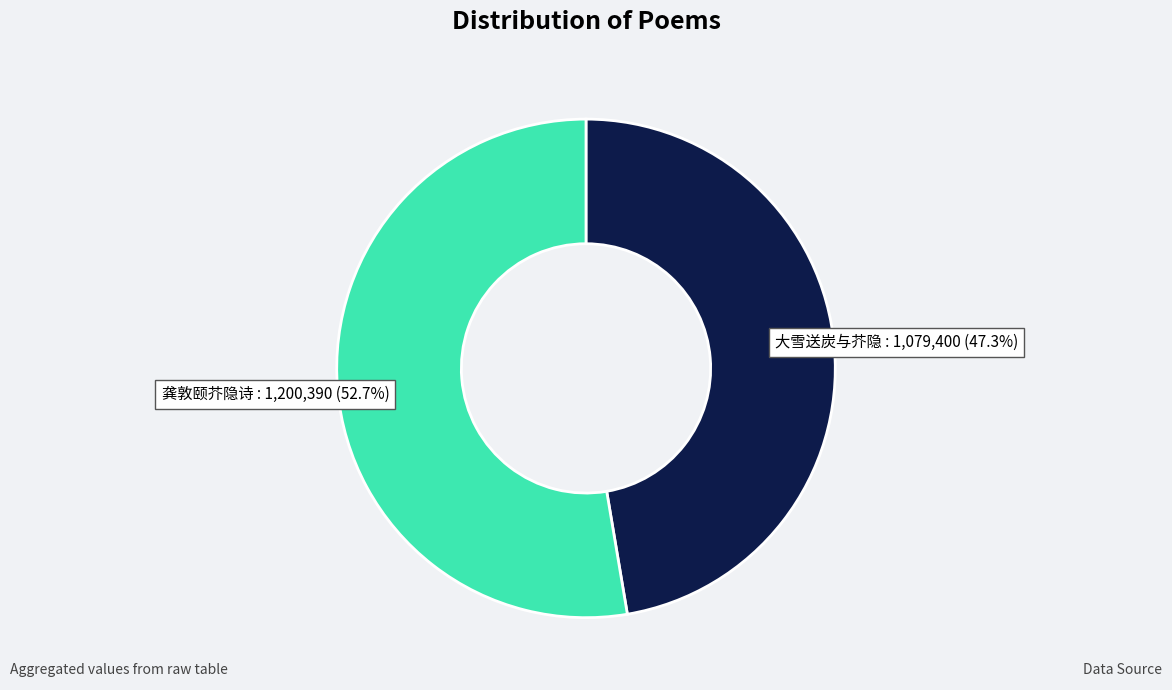

Is there a majority slice in this chart?

Yes